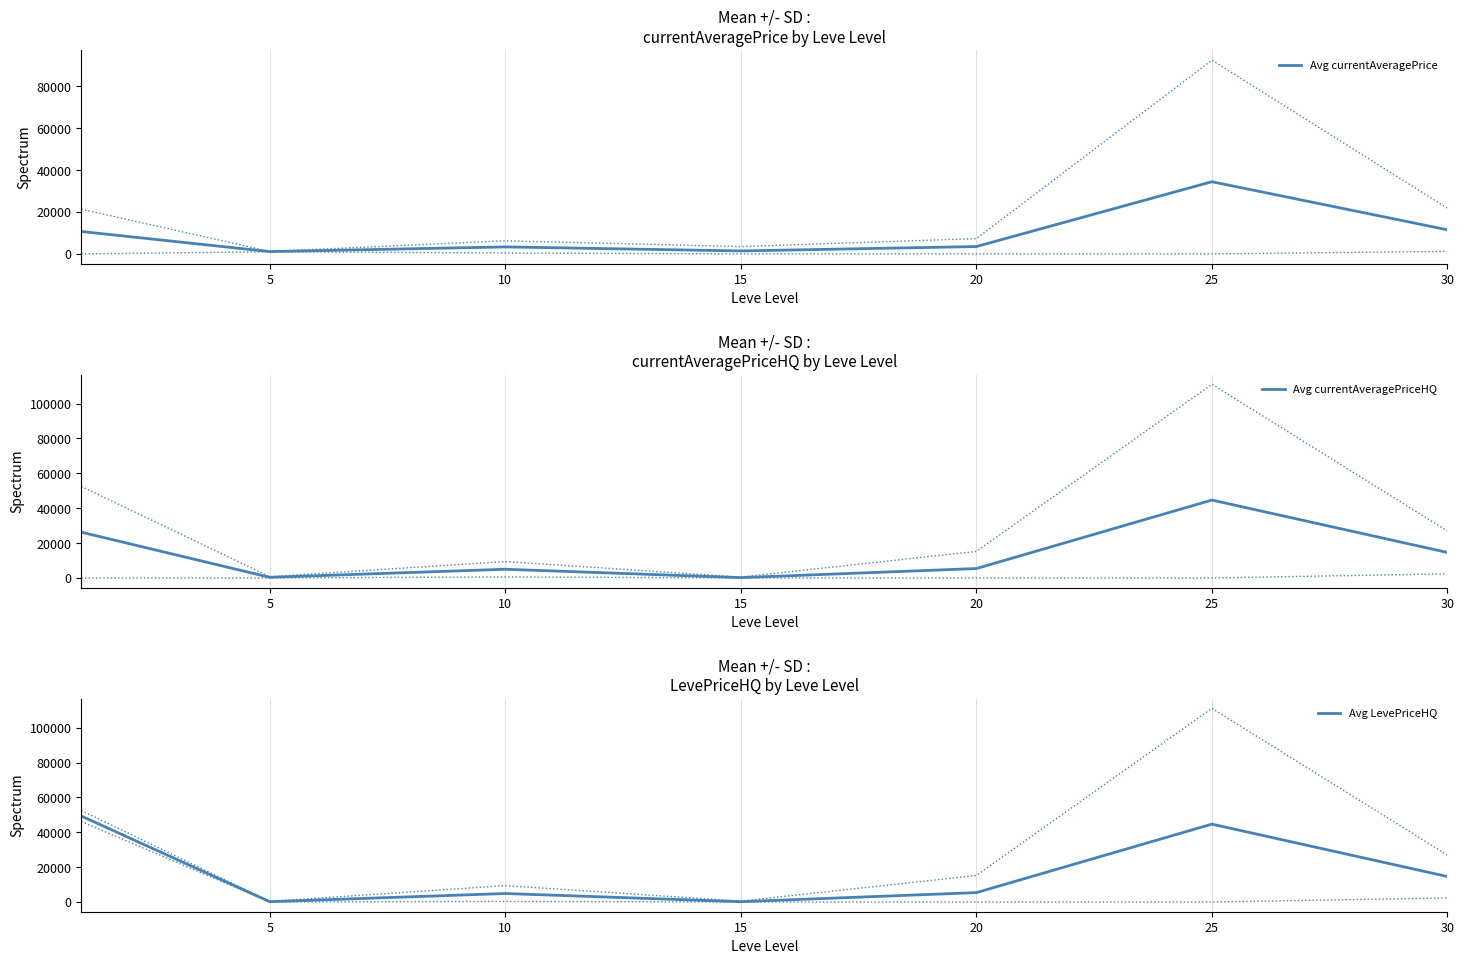

True or false: Avg currentAveragePriceHQ has more than 0 interior local peaks.

True